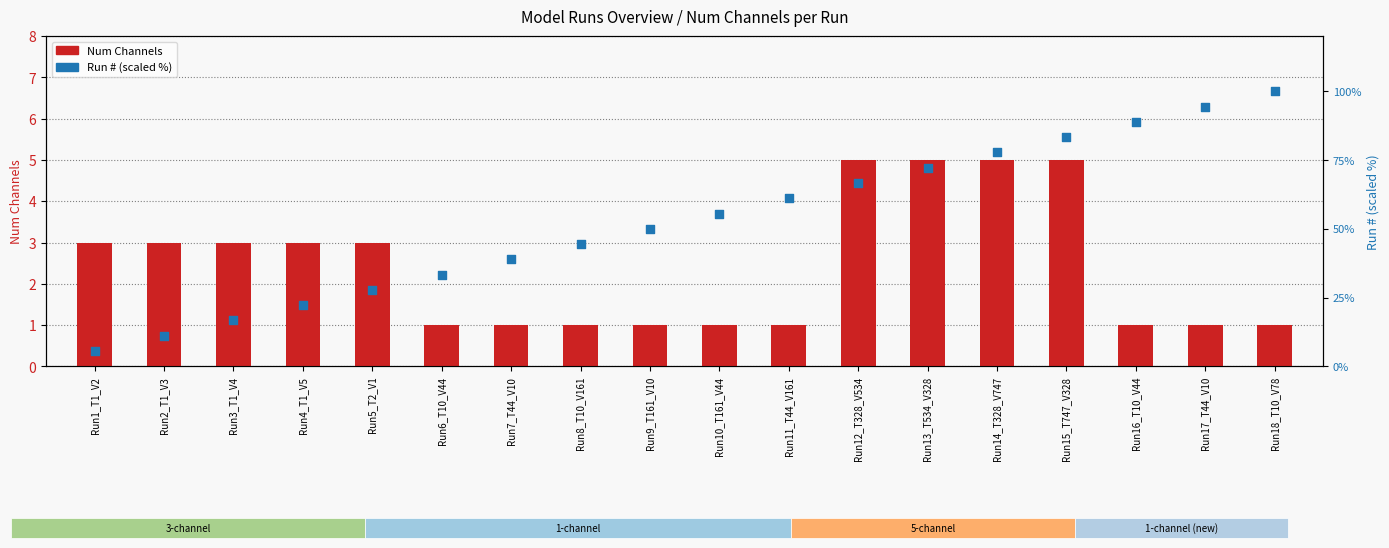

At how many categories does at least one series exceed 82?

4